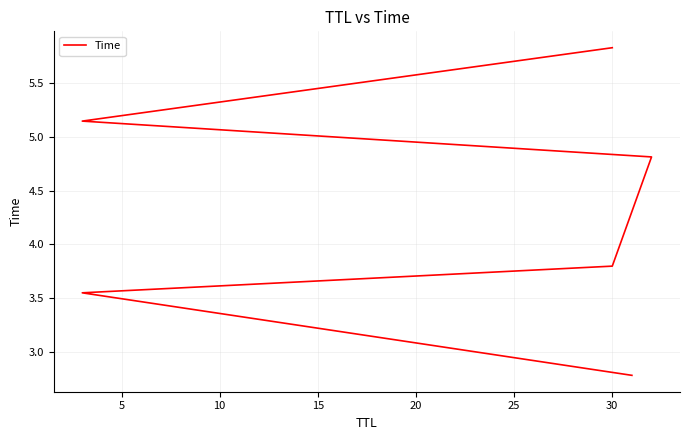

The chart shows a value of 2.4 at 30. True or false?

False